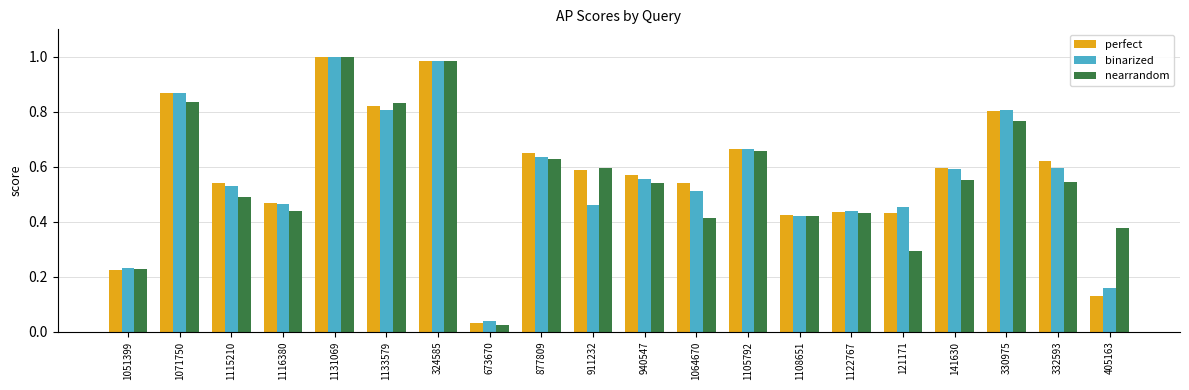

What is the sum of the perfect values at 1064670 and 1071750?

1.4